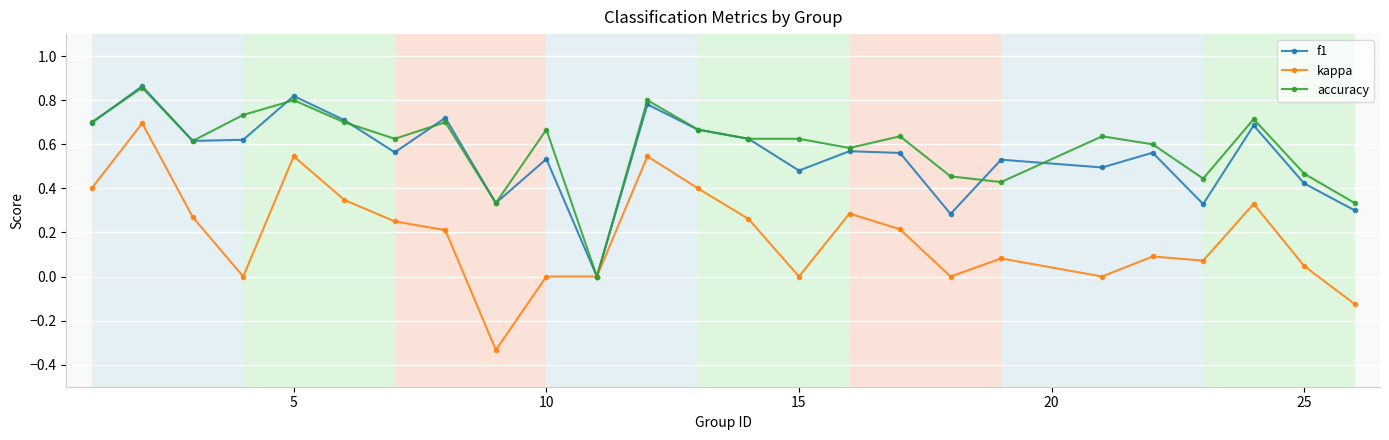

Count the number of categories in the chart.

25